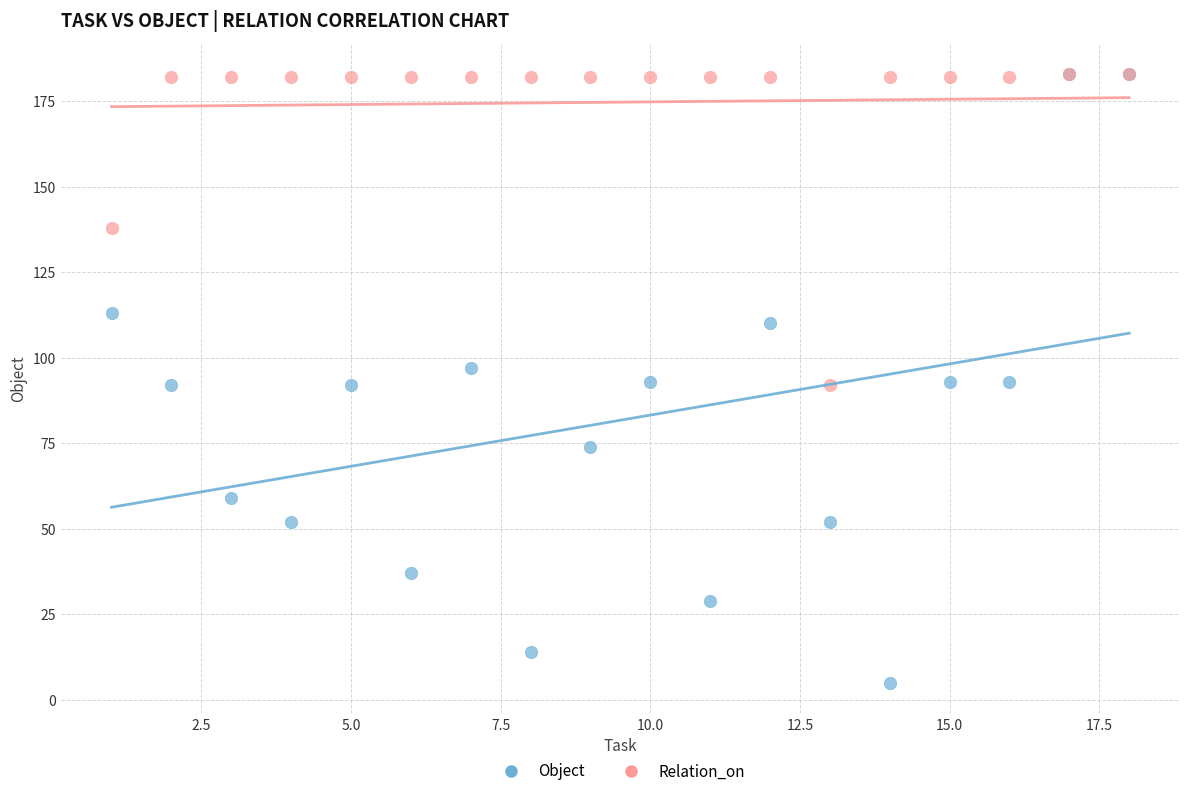

What are all the series names shown in the legend?

Object, Relation_on